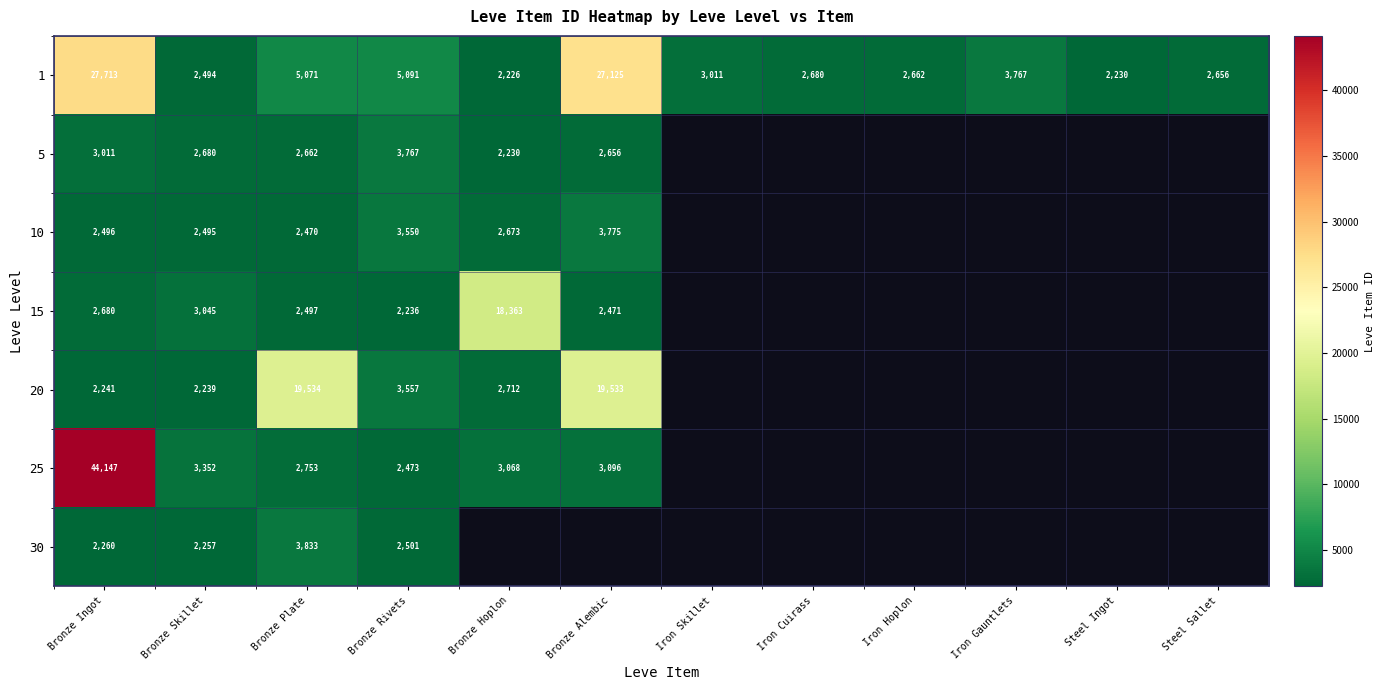

True or false: 10 has a value of 2496 at Bronze Ingot.

True